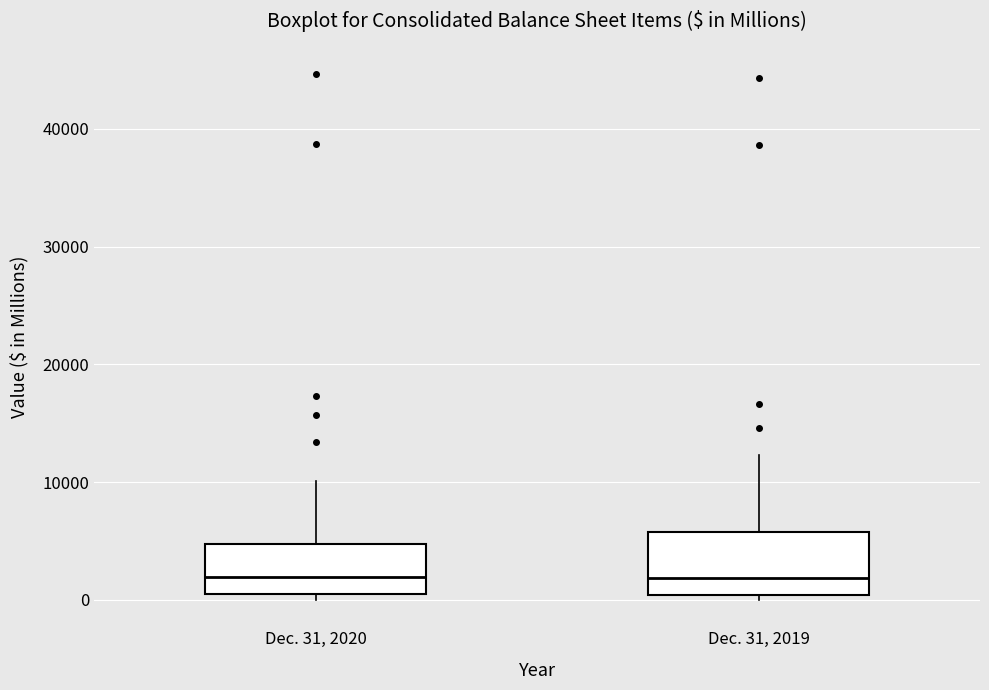

Which box is the tallest, from its lower edge to its upper edge?

Dec. 31, 2019